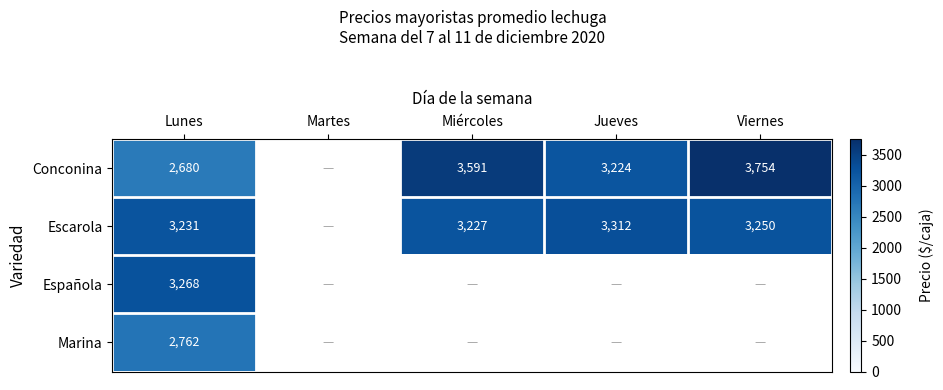

At how many categories does at least one series exceed 3227?

4